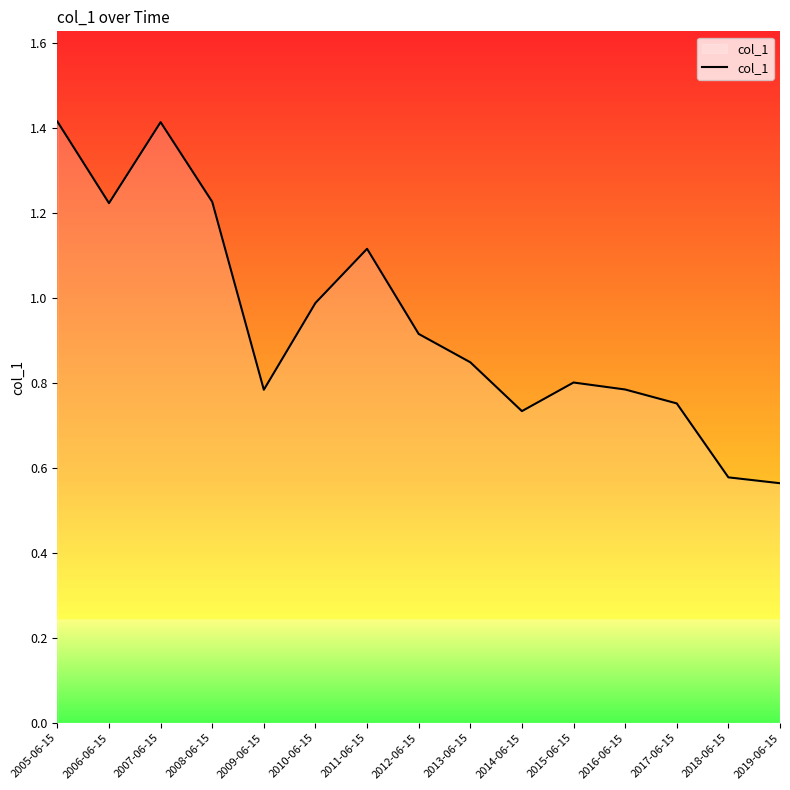

What is the difference between the values at 2018-06-15 and 2012-06-15?

0.3